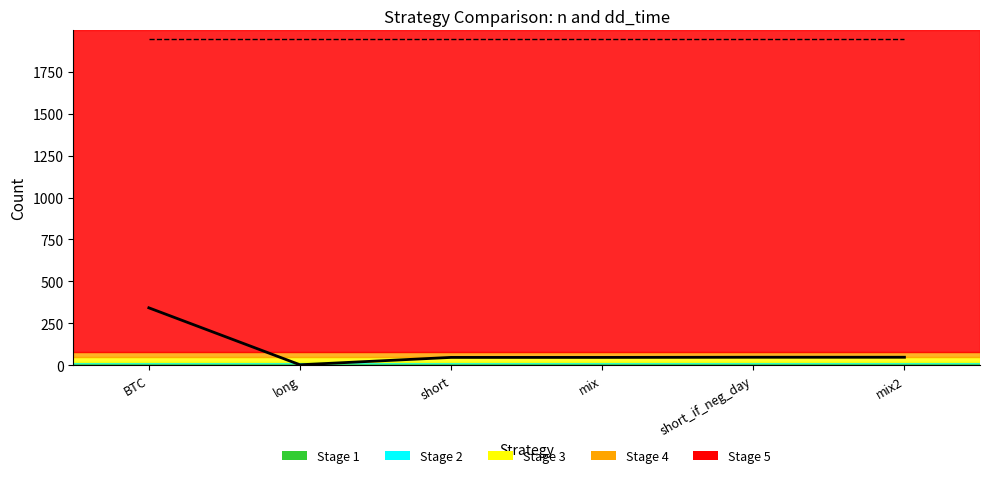

What is the label of the 2nd point from the right?

short_if_neg_day